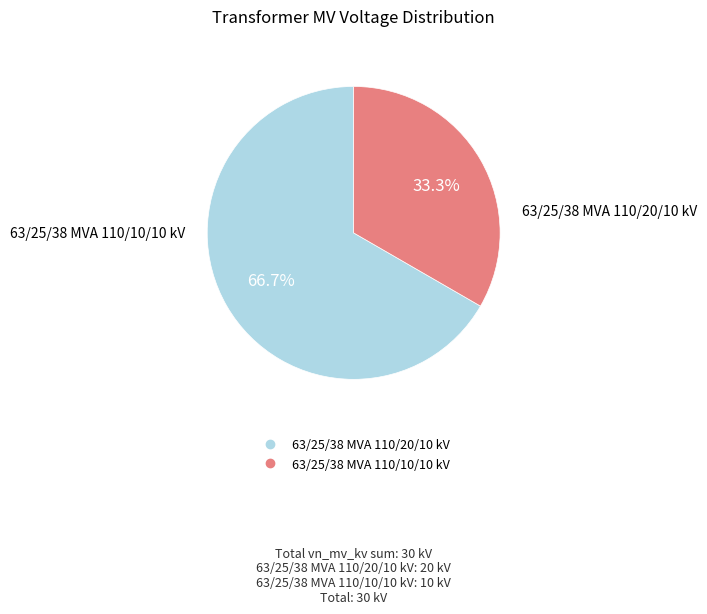

Is it true that 63/25/38 MVA 110/10/10 kV is 33% of the pie?

True